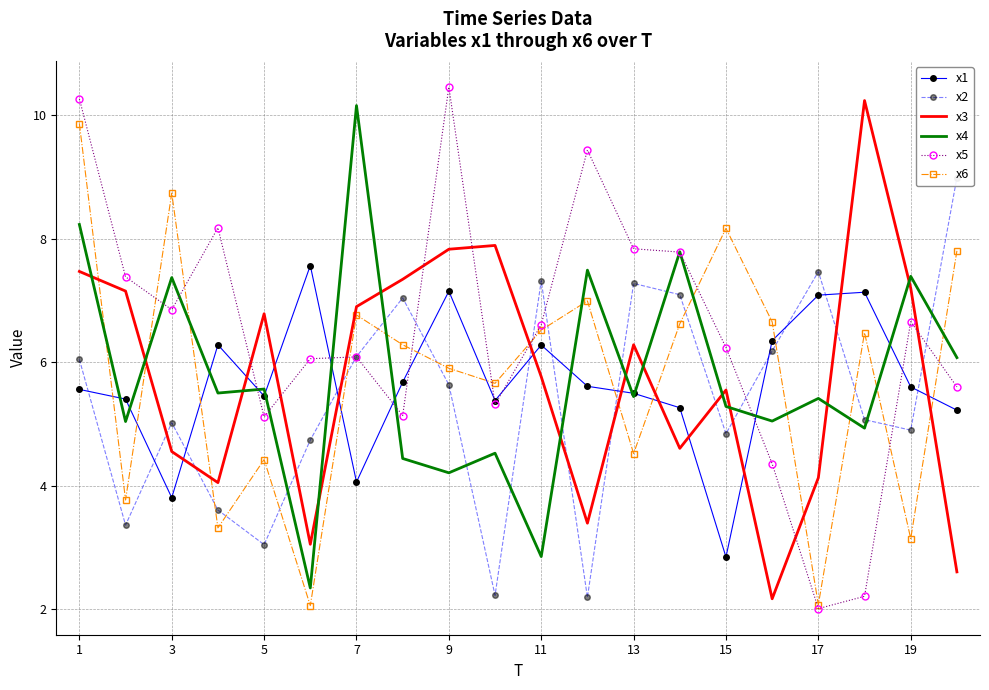

What is the difference between the second highest and minimum values in the x1 series?

4.3